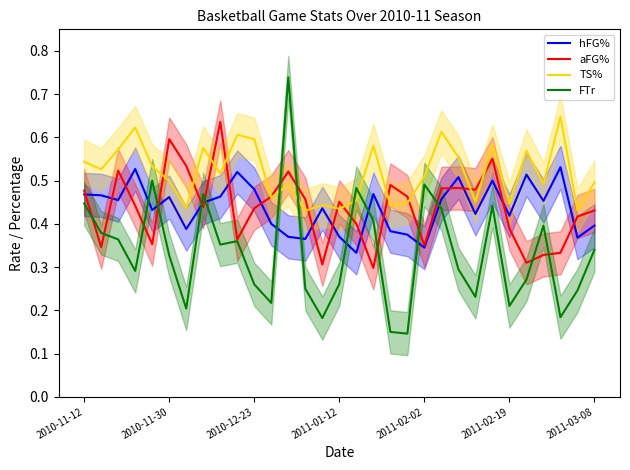

Which series ends up on top after the final intersection of hFG% and FTr?

hFG%